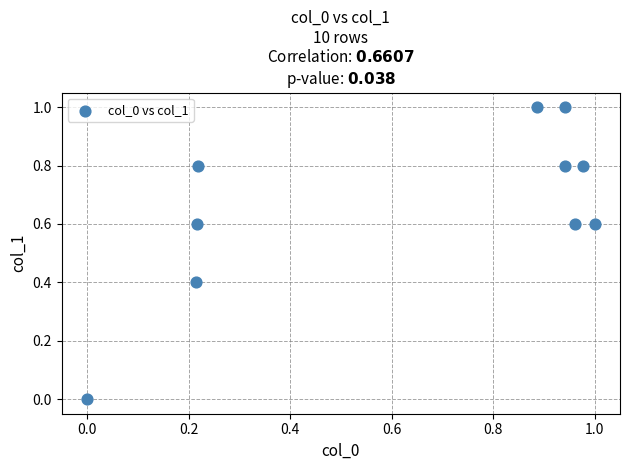

What is the average Y value?

0.7